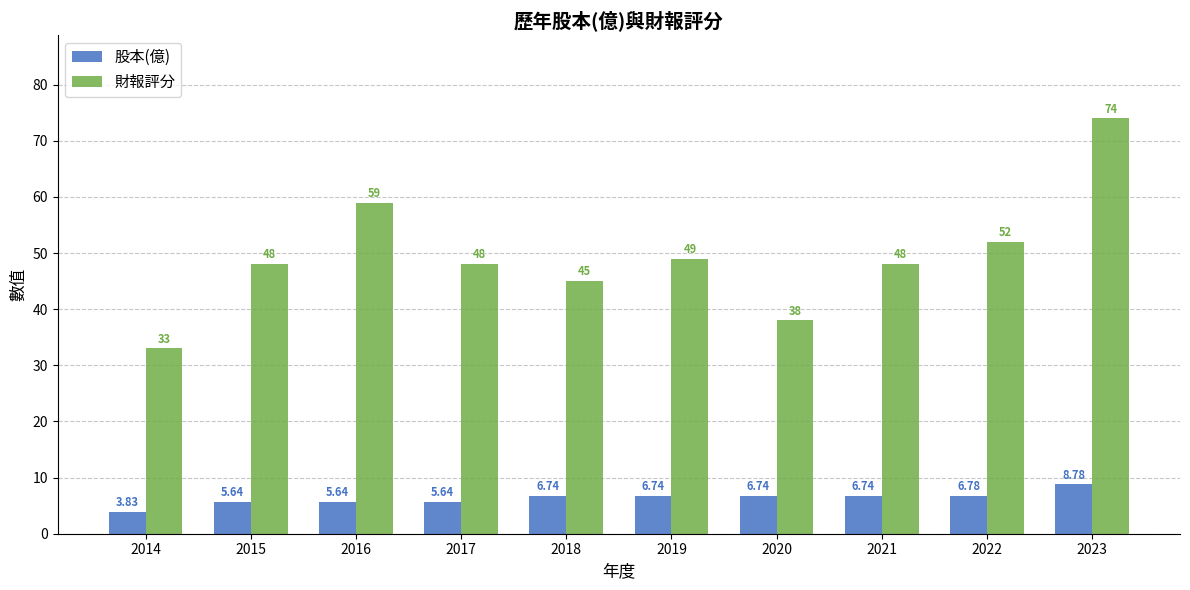

At which category is the sum across all series the highest?

2023